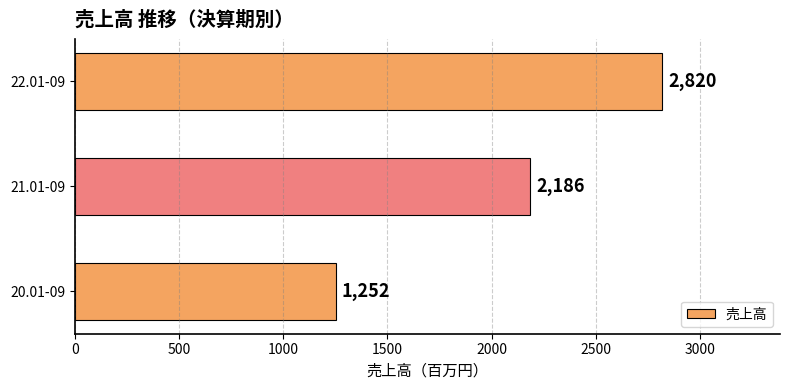

List the labels in order of value, smallest first.

20.01-09, 21.01-09, 22.01-09